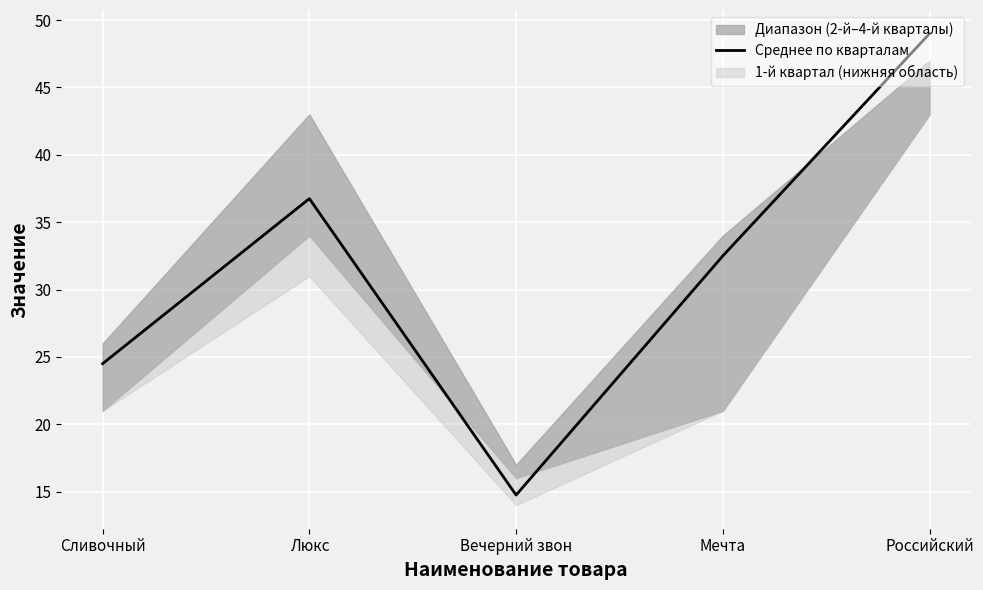

Rank the categories by value from lowest to highest.

Вечерний звон, Сливочный, Мечта, Люкс, Российский